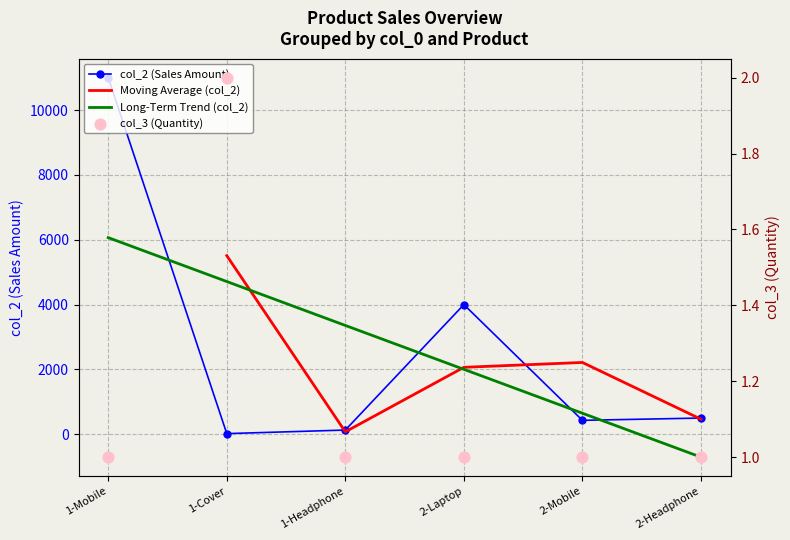

At how many categories does at least one series exceed 5858?

1